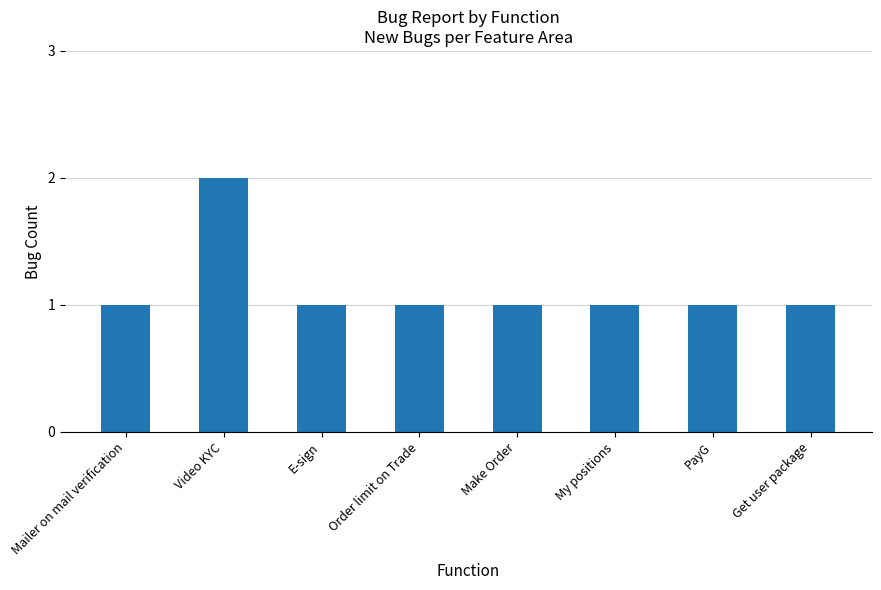

What is the difference between the maximum and minimum values?

1